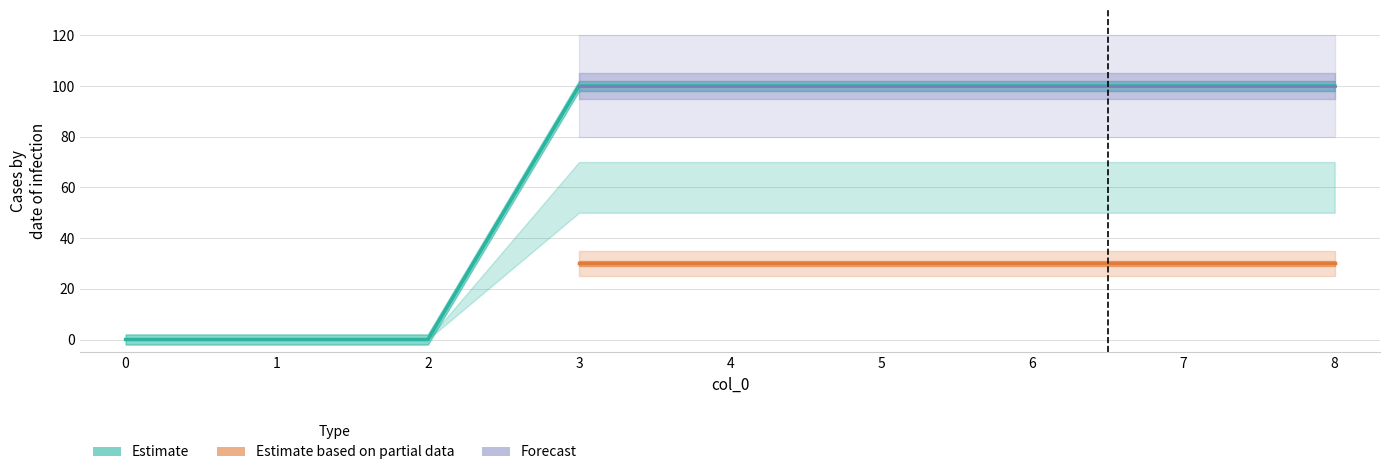

True or false: 1 has a value of -41 at 0.

False